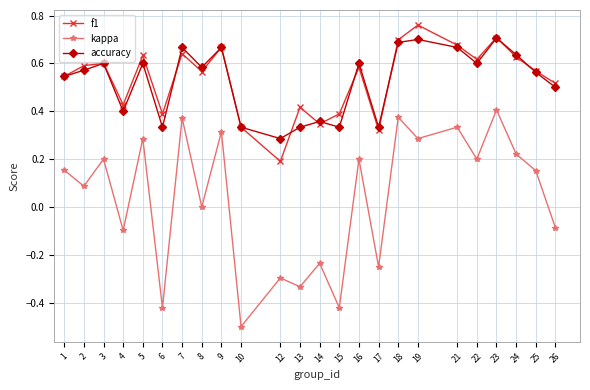

The accuracy series shows 0.5 at 23. True or false?

False